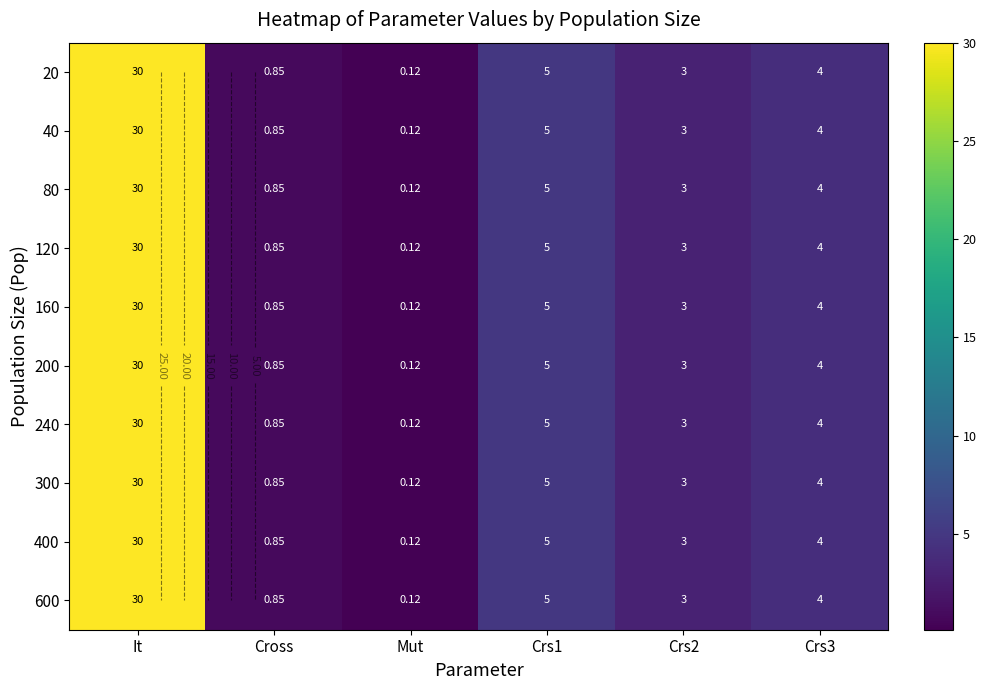

How many data points in 120 are above 4?

2